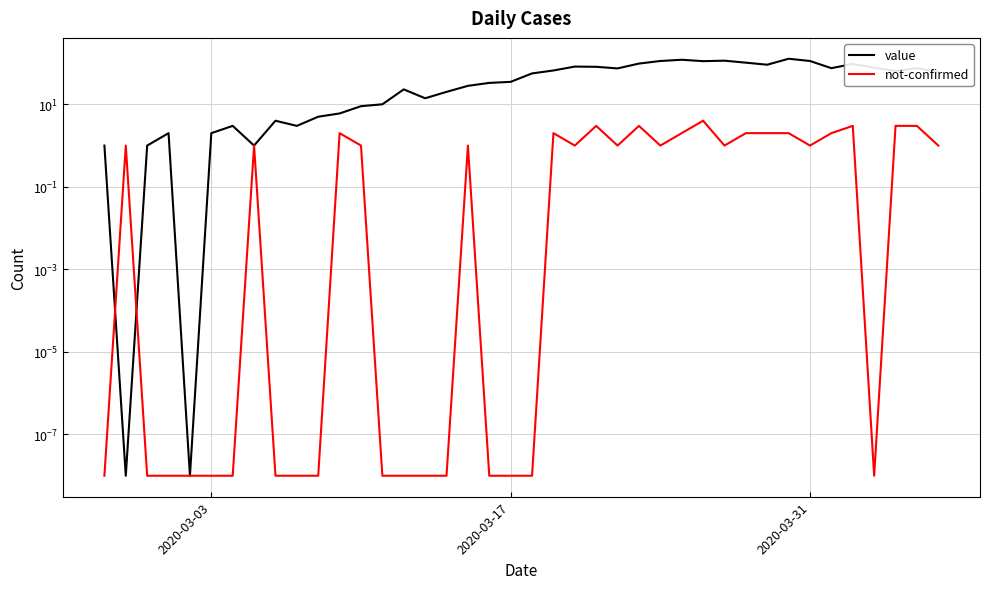

How many intersections are there between value and not-confirmed?

2